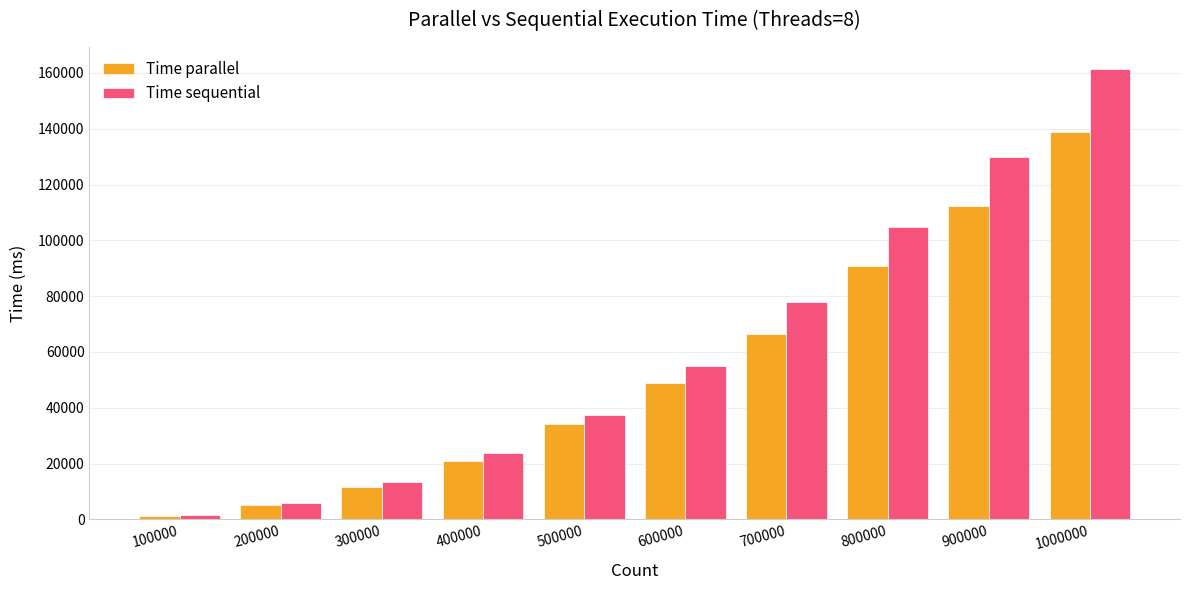

Reading left to right, what are all the values shown in this chart?

Time parallel: 1410	5212	11664	20942	34316	48780	66571	90715	112357	138766
Time sequential: 1437	5898	13364	23931	37317	54846	77787	104758	129851	161218